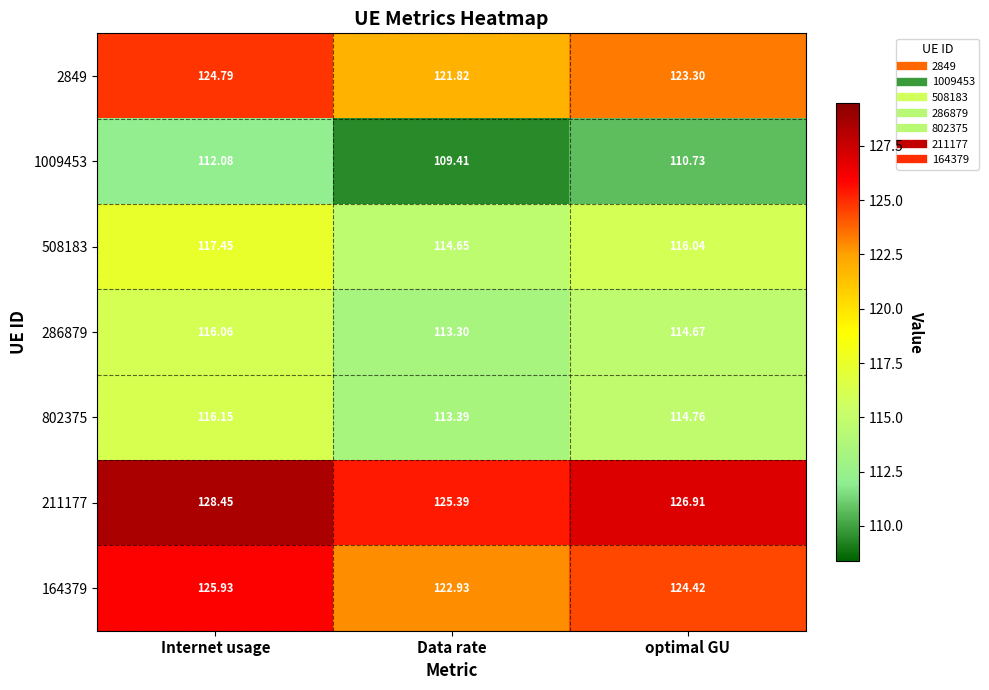

Where is 211177 nearest to the value 126?

Data rate